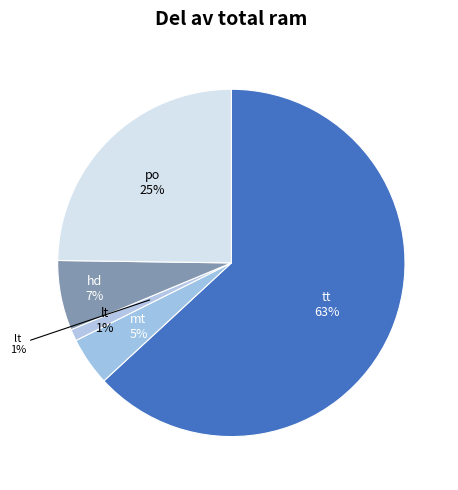

Is it true that lt is 13% of the pie?

False